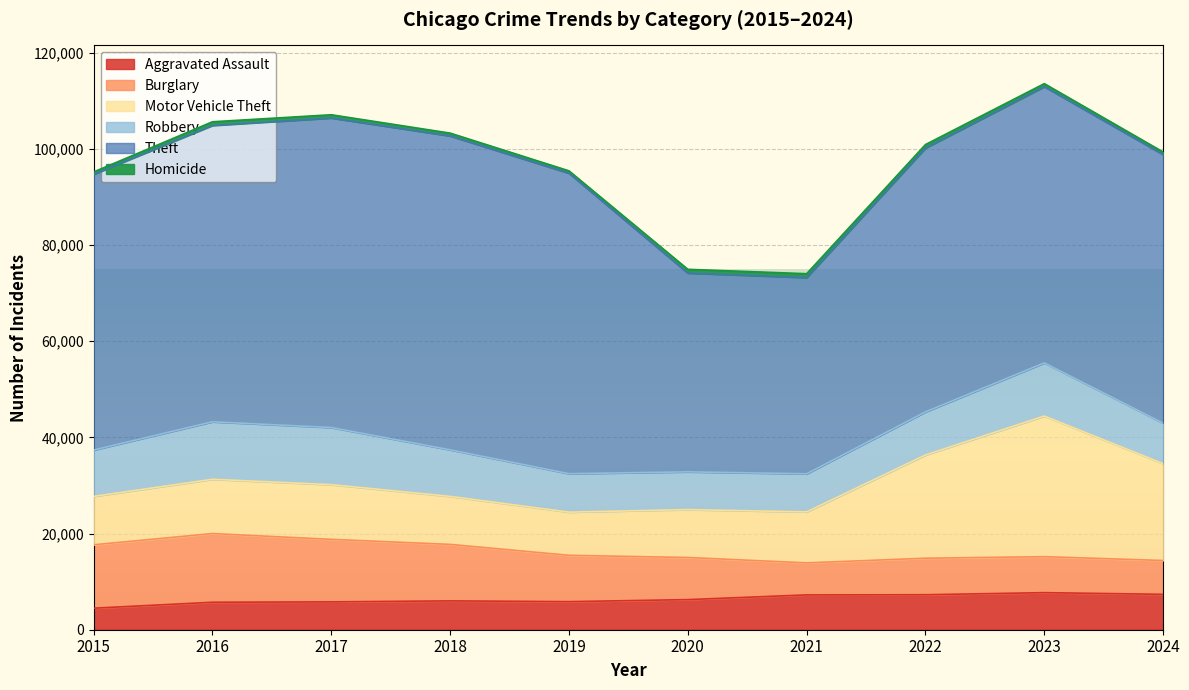

The value of Robbery at 2016 is 6320. True or false?

False